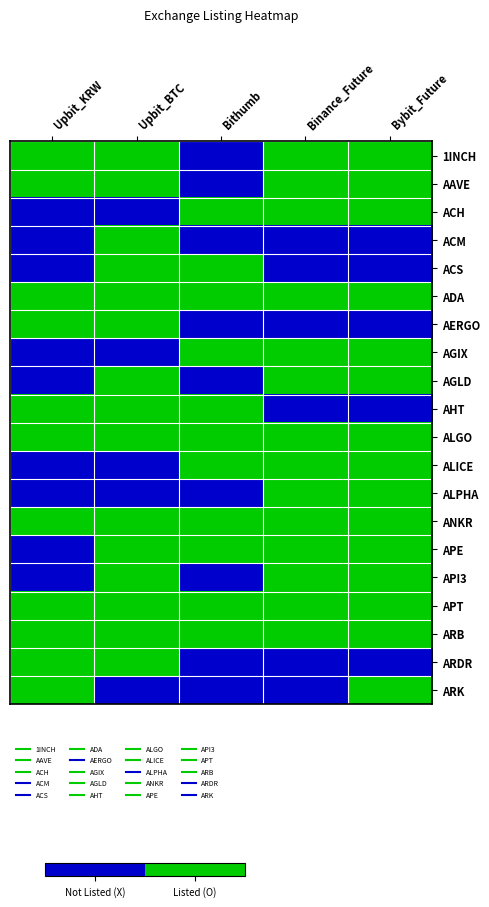

At how many categories does at least one series exceed 0?

5